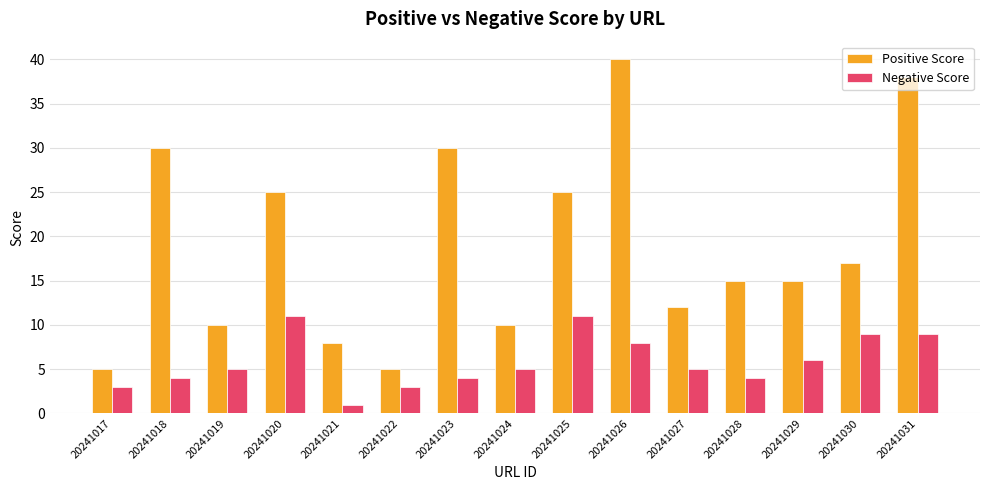

At which category is the sum across all series the highest?

20241026